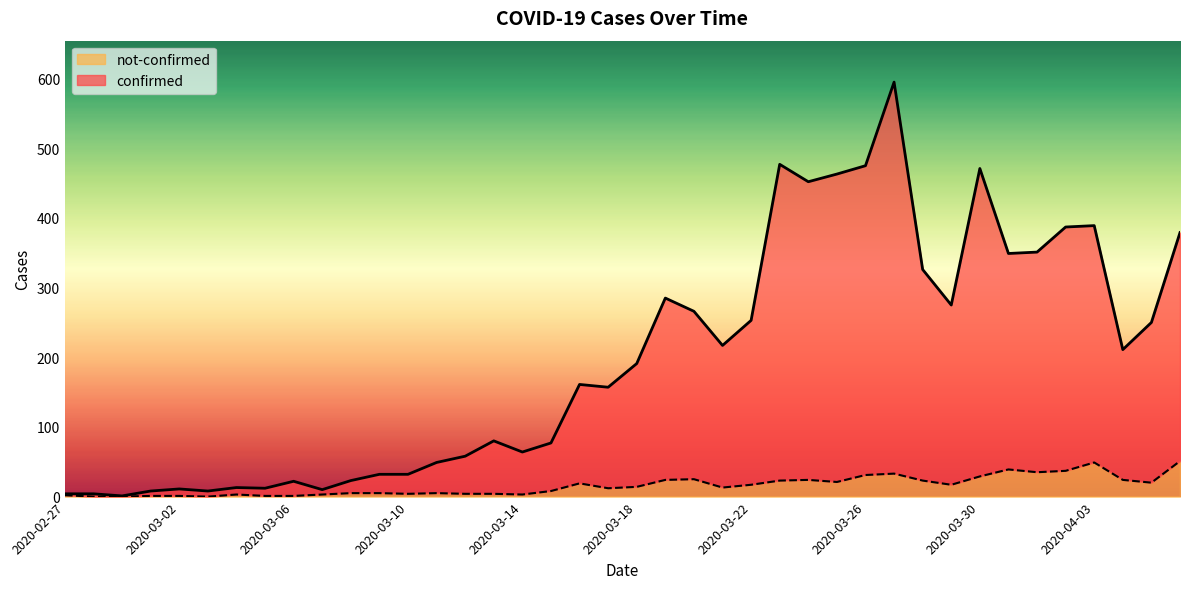

True or false: confirmed and not-confirmed intersect in this chart.

False